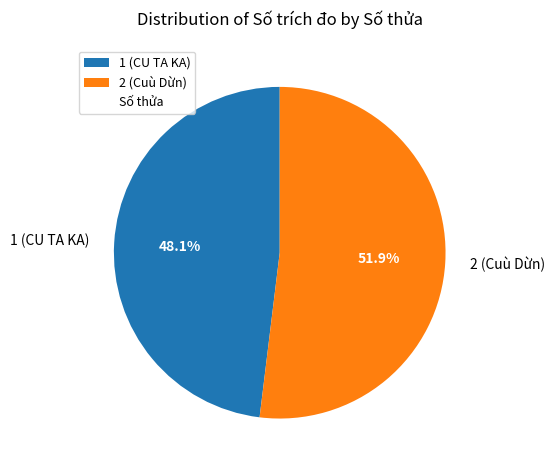

Between 2 (Cuù Dừn) and 1 (CU TA KA), which is larger?

2 (Cuù Dừn)